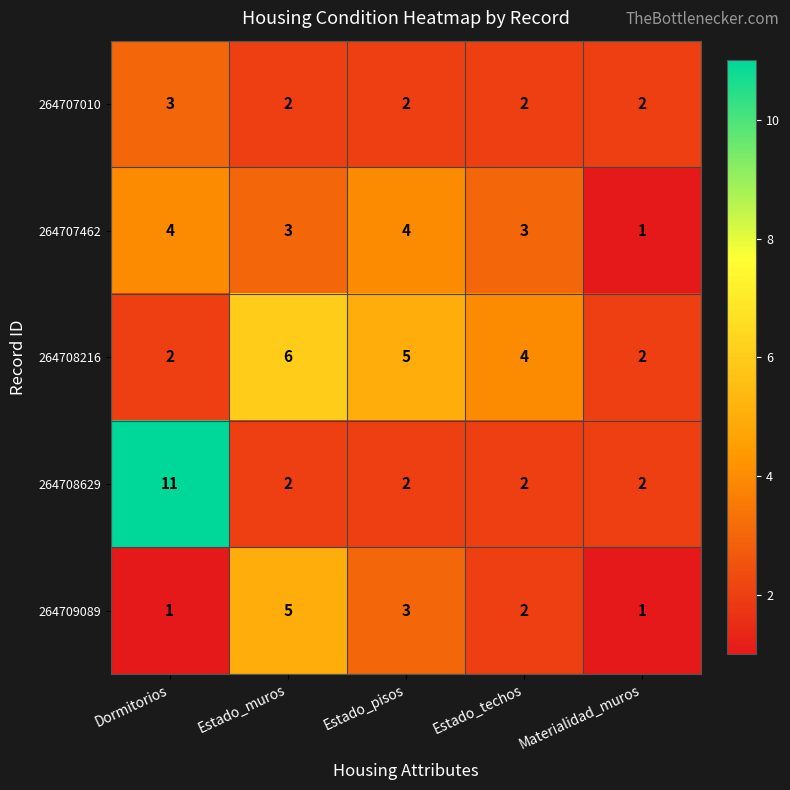

Which category has the highest value across all series?

Dormitorios